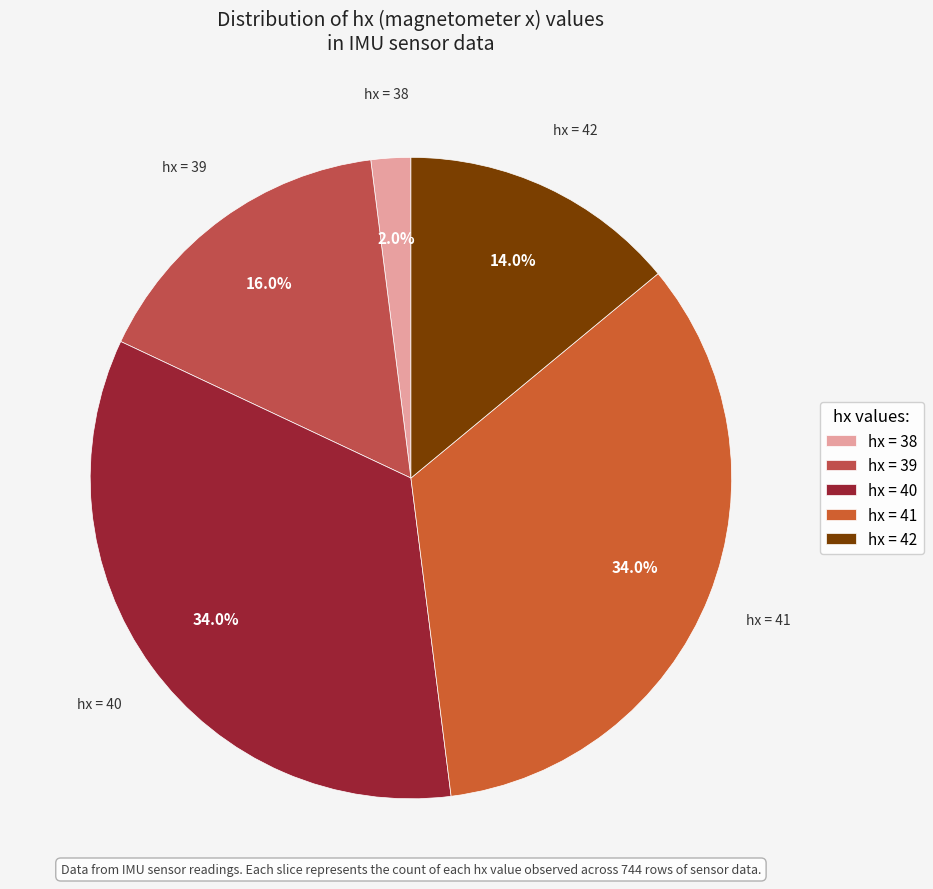

Approximately how many times larger is the value at hx = 42 compared to hx = 41?

0.4